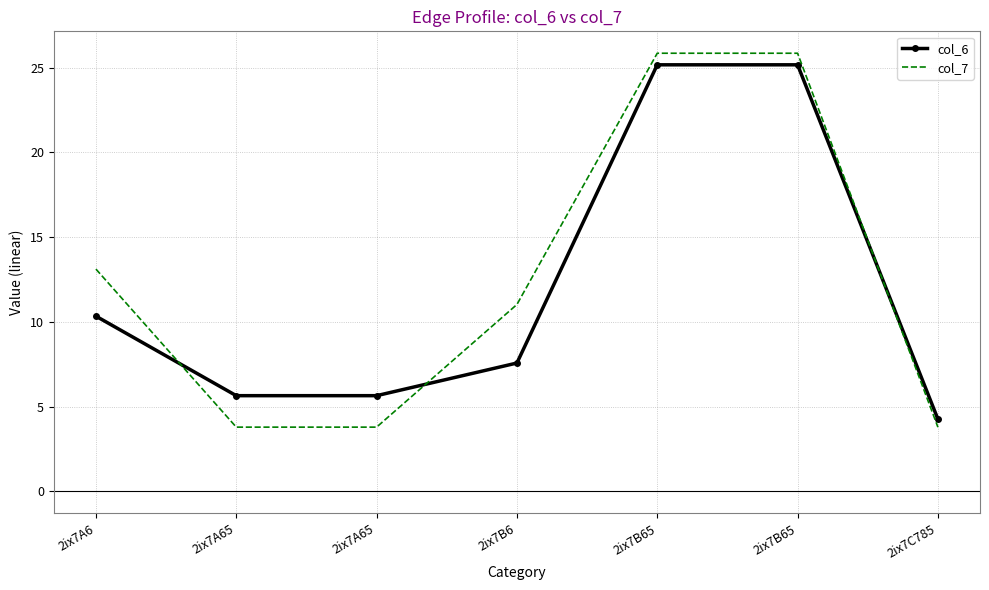

What are all the series names shown in the legend?

col_6, col_7